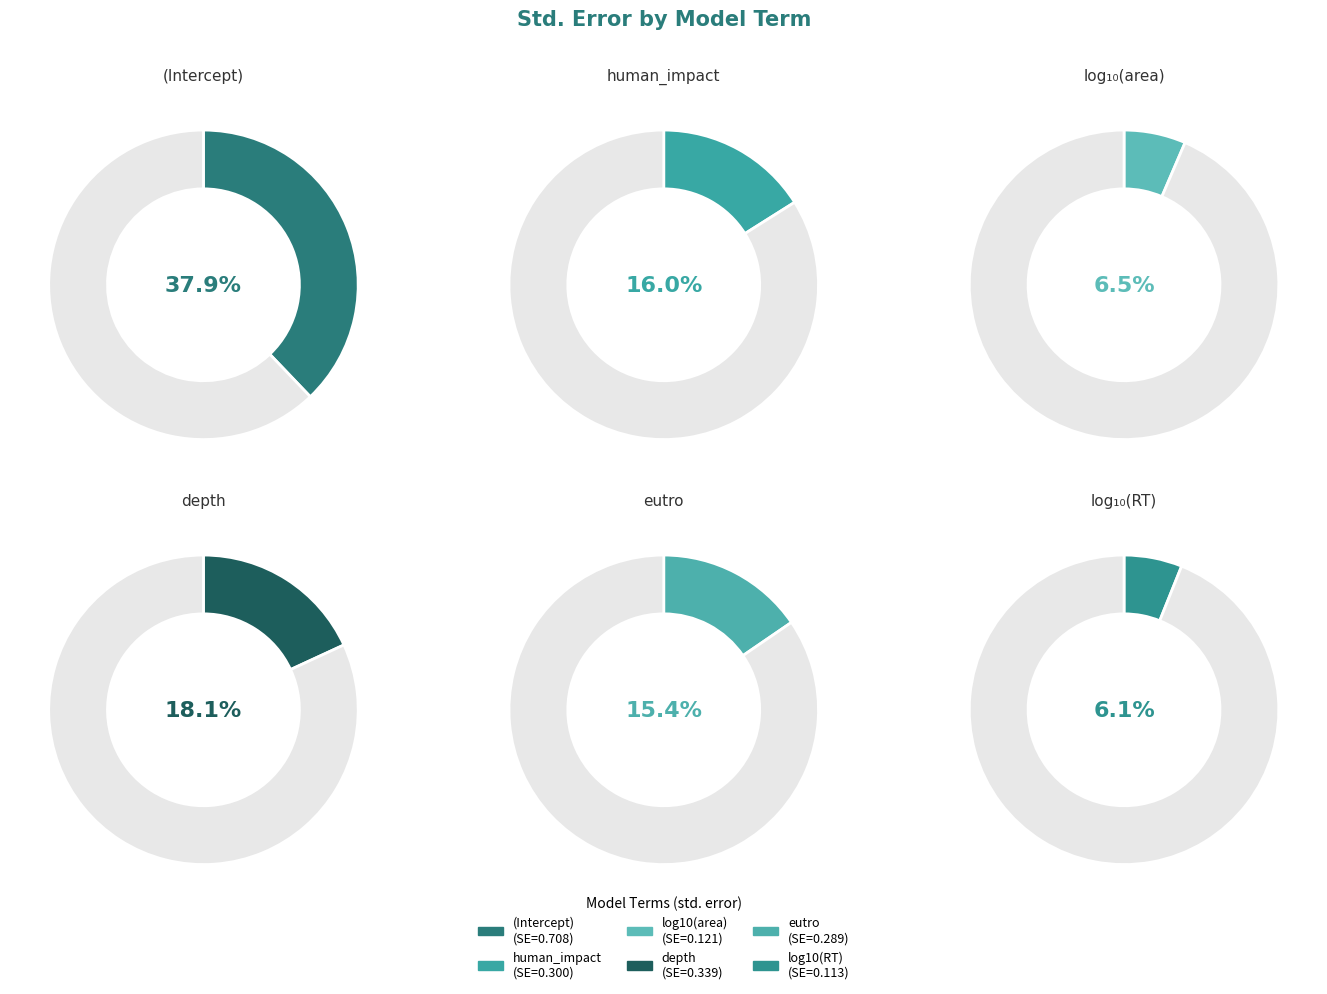

To the nearest percent, what is the average slice percentage?

17%